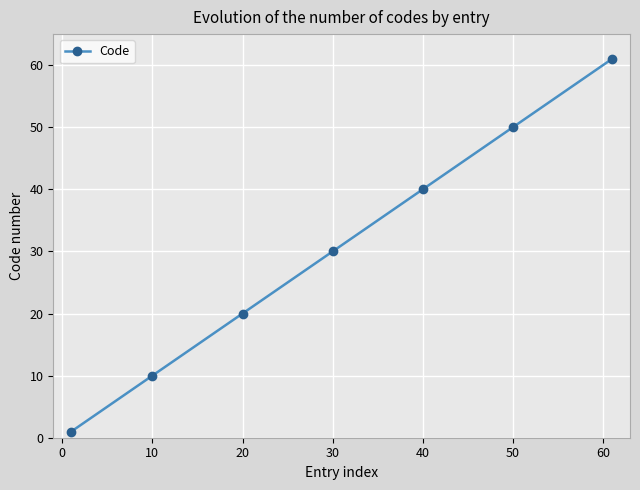

What is the value of the 2nd point from the left?

10